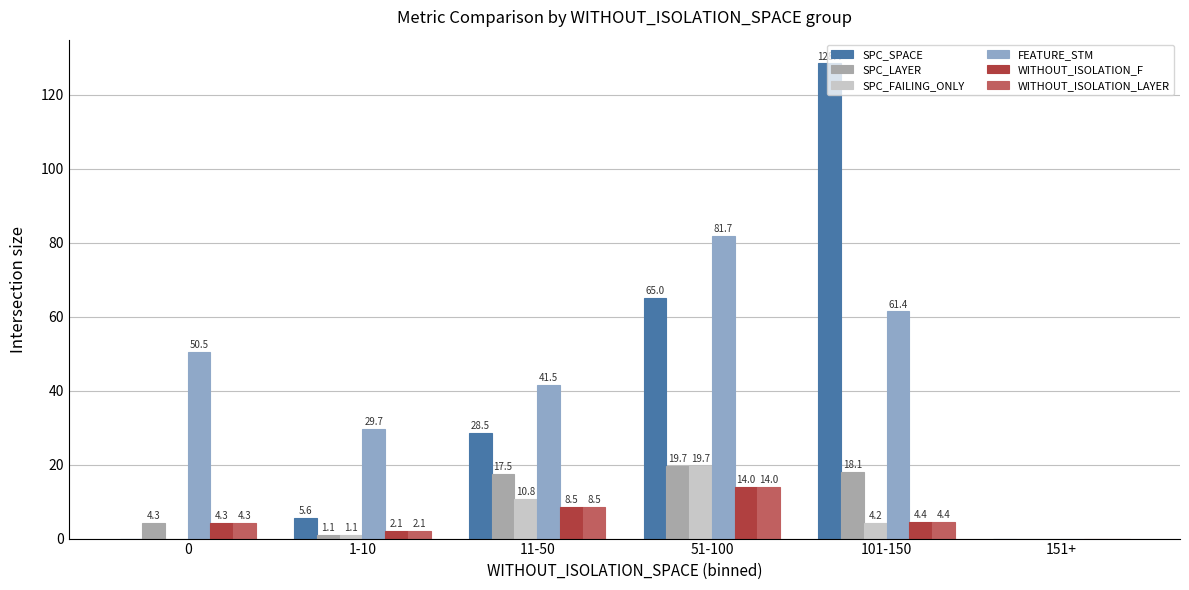

What is the approximate value of SPC_SPACE at 11-50?

28.5